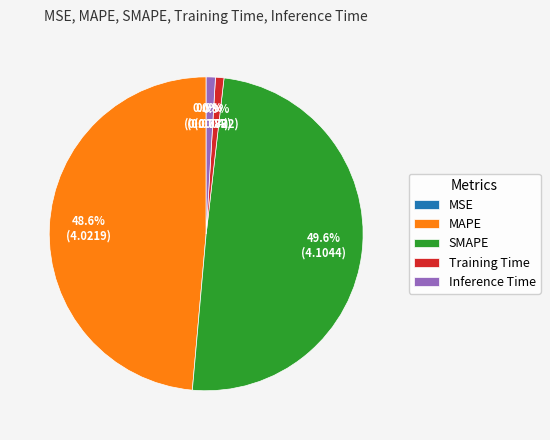

Does Inference Time represent more than half of the total?

No